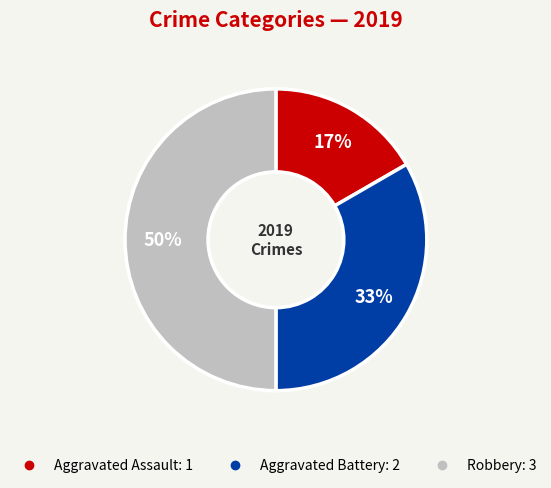

What is the smallest slice in the pie chart?

Aggravated Assault